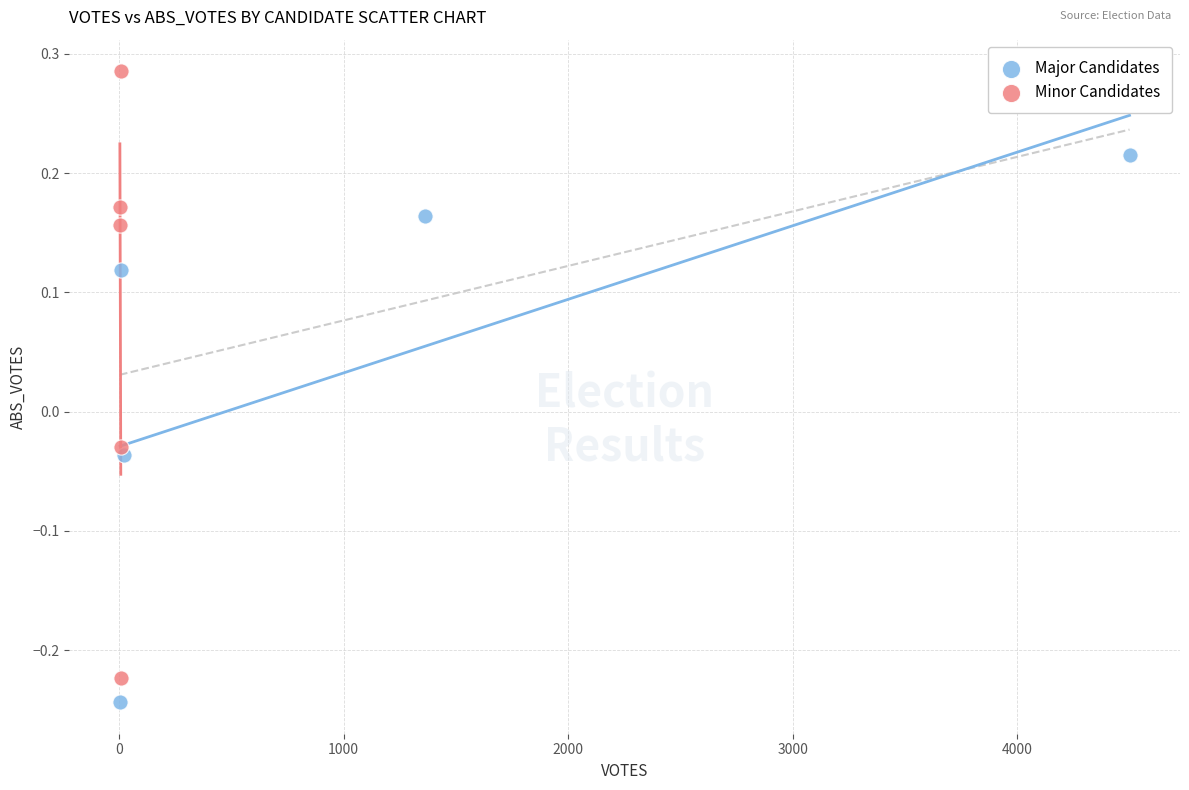

Which series reaches the minimum Y coordinate?

Major Candidates